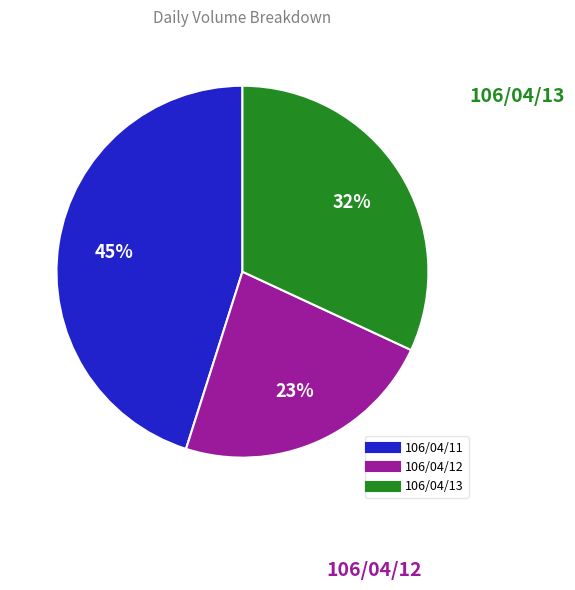

The 106/04/11 slice represents 52% of the pie. True or false?

False